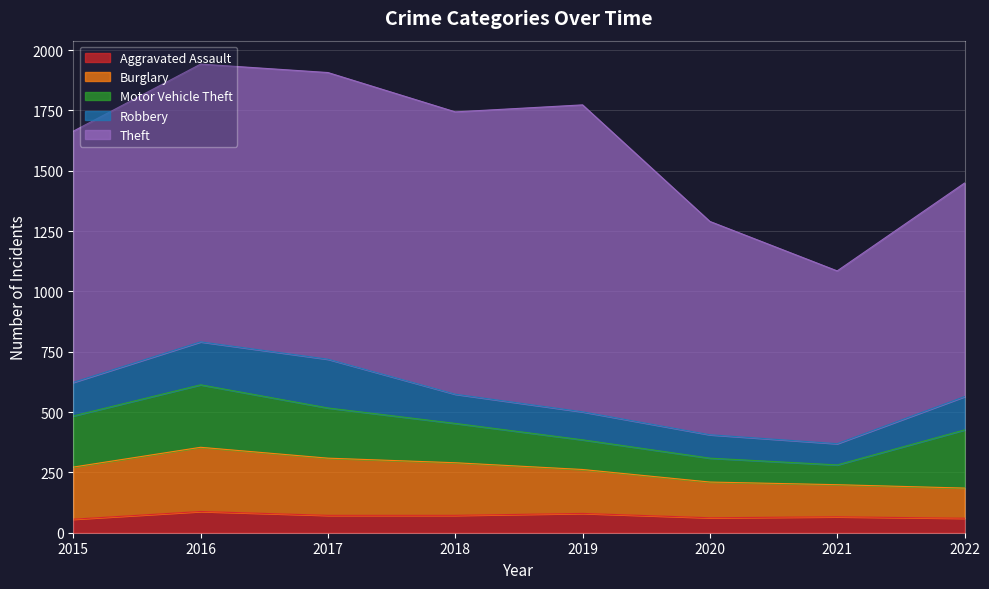

Reading right to left, list all the values displayed in this chart.

Aggravated Assault: 60	66	62	80	72	72	88	56
Burglary: 125	133	148	182	218	237	266	216
Motor Vehicle Theft: 241	82	99	123	163	208	259	212
Robbery: 138	88	97	116	121	202	178	139
Theft: 885	716	884	1272	1170	1188	1151	1041